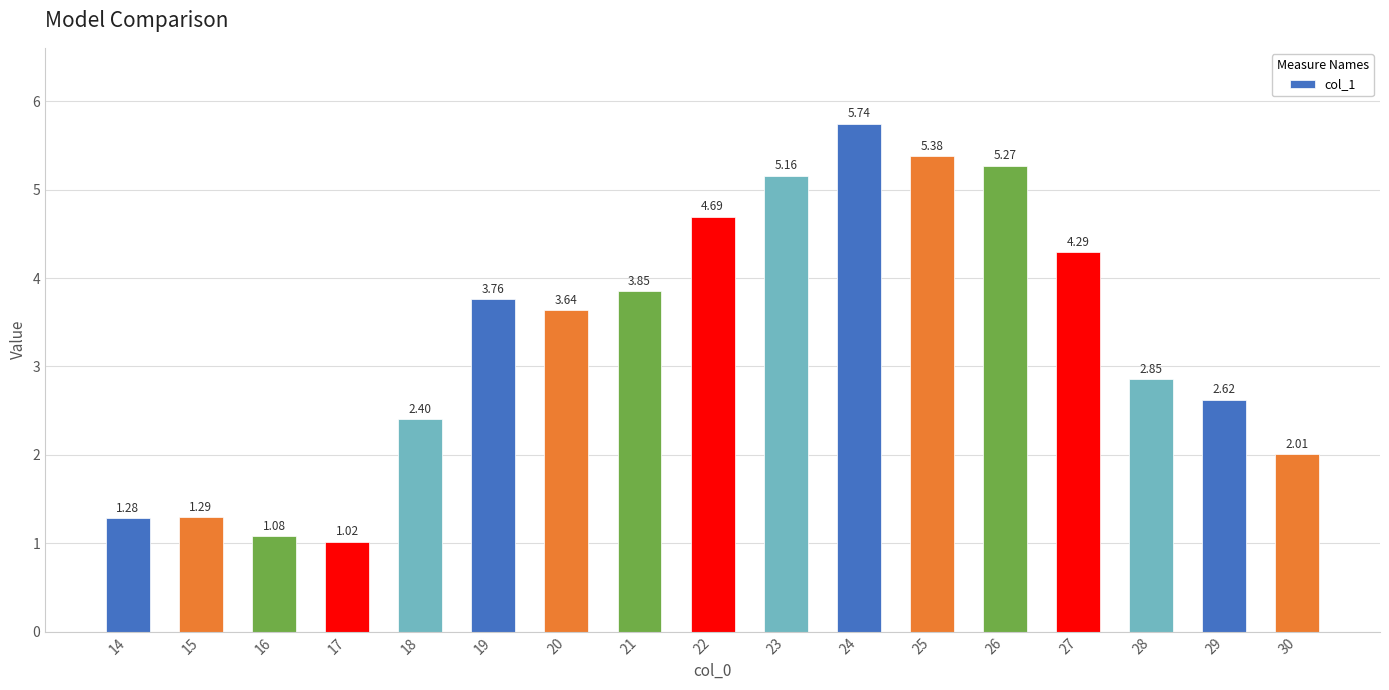

What is the sum of the values at 17 and 24?

6.8